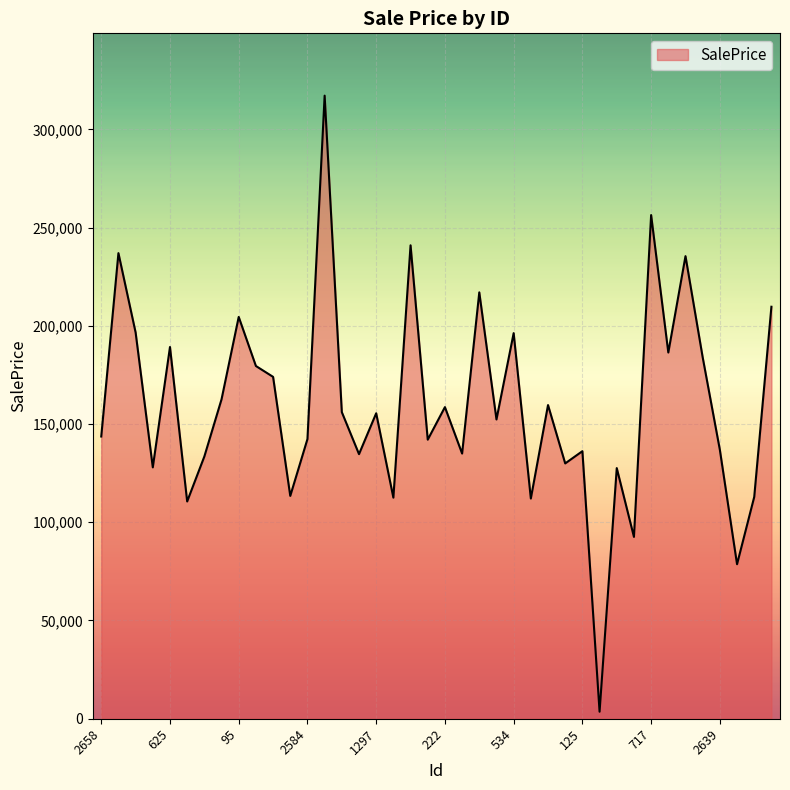

What is the difference between the maximum and minimum values?

313579.0